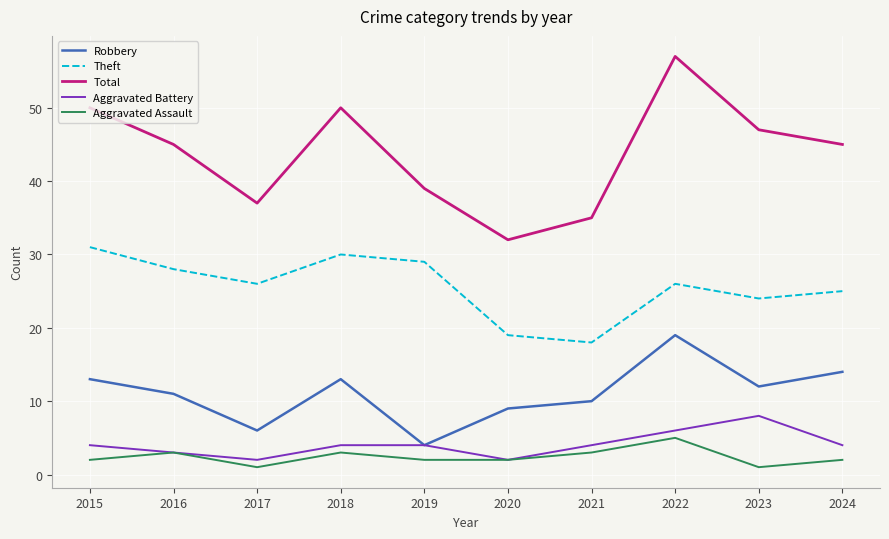

True or false: Robbery and Aggravated Assault cross at least once.

False